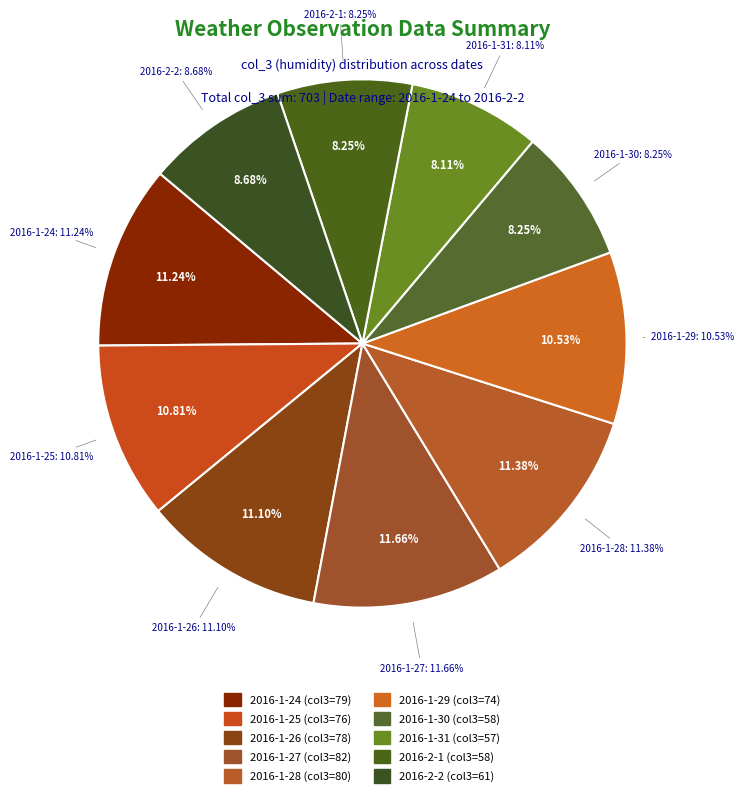

Does col_1=27 (col_3=80) represent more than half of the total?

No